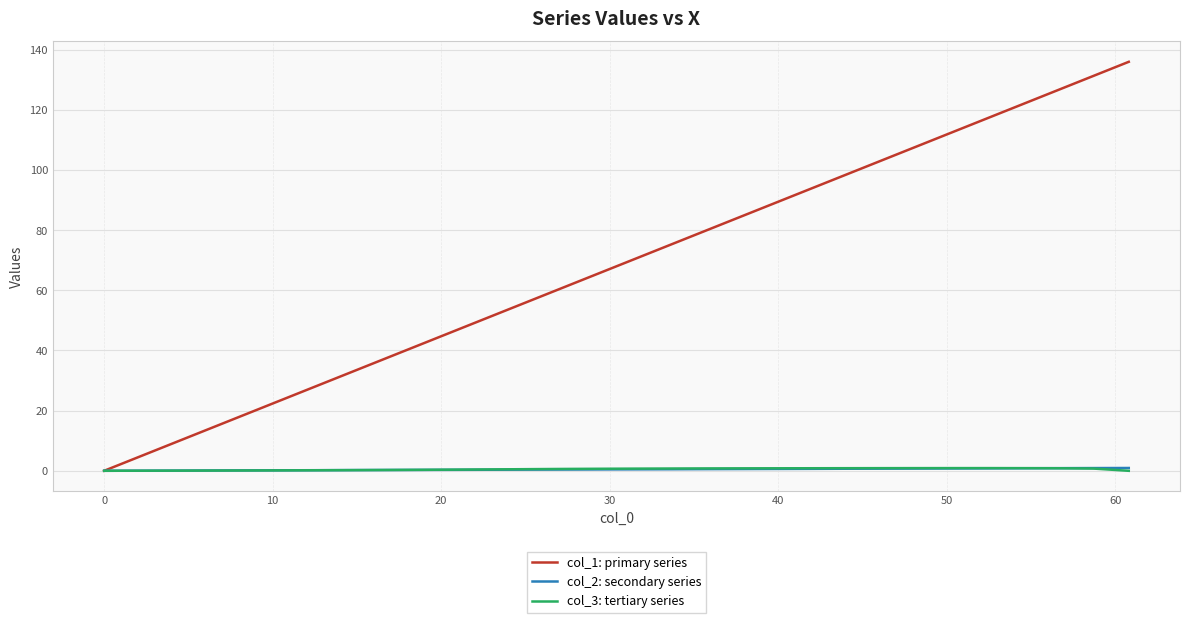

Which series has the largest total across all categories?

col_1: primary series